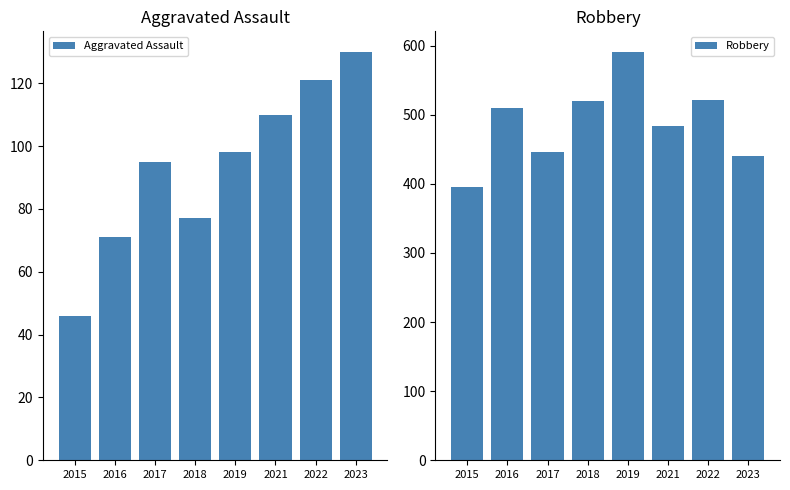

Is the value of Robbery at 2017 greater than the value of Aggravated Assault at 2015?

Yes